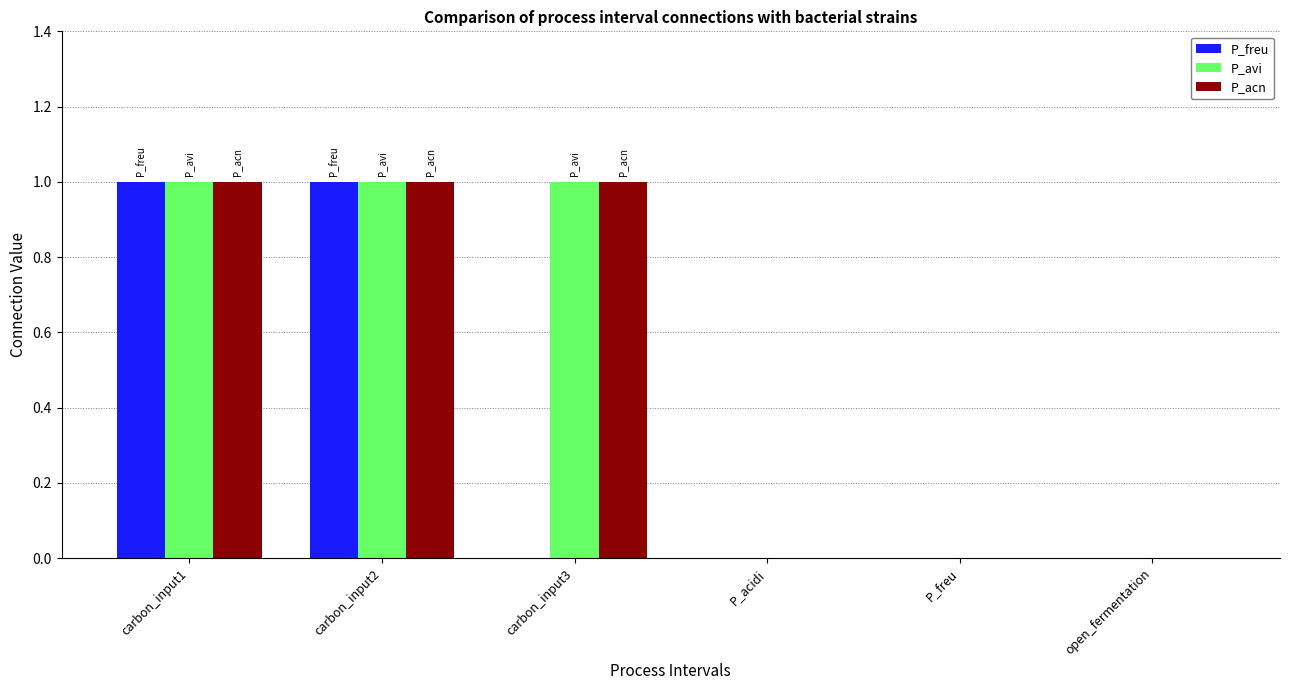

How many P_acn values are between 0 and 1?

6